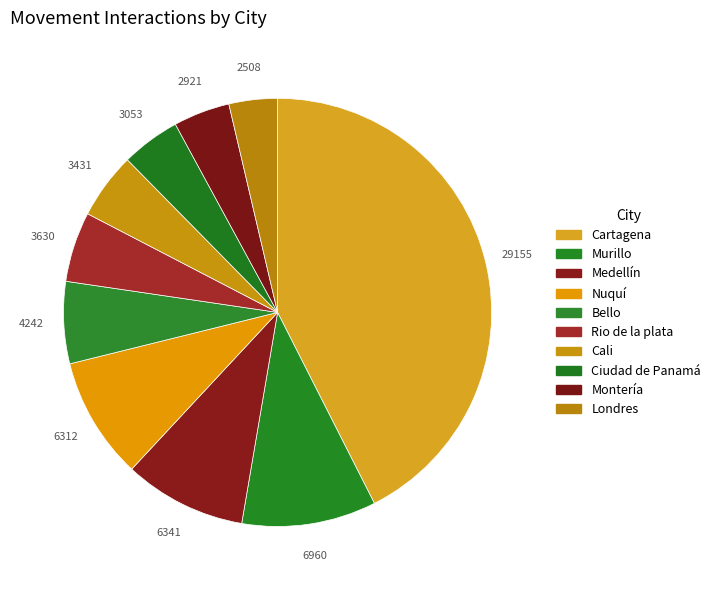

Is it true that Londres is 15% of the pie?

False